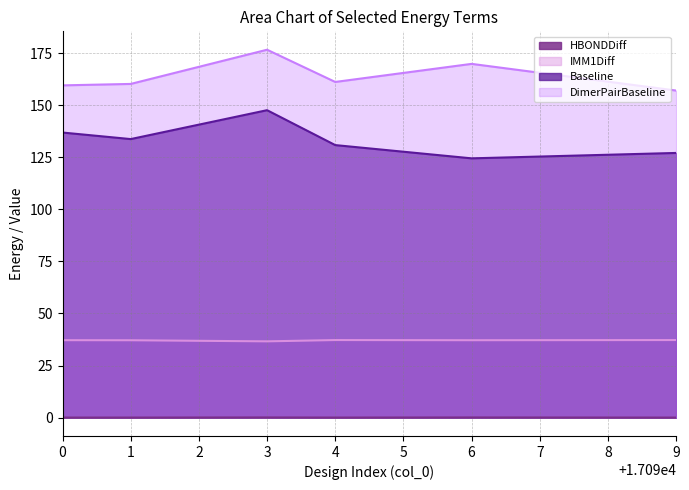

Does the chart have visible grid lines?

Yes